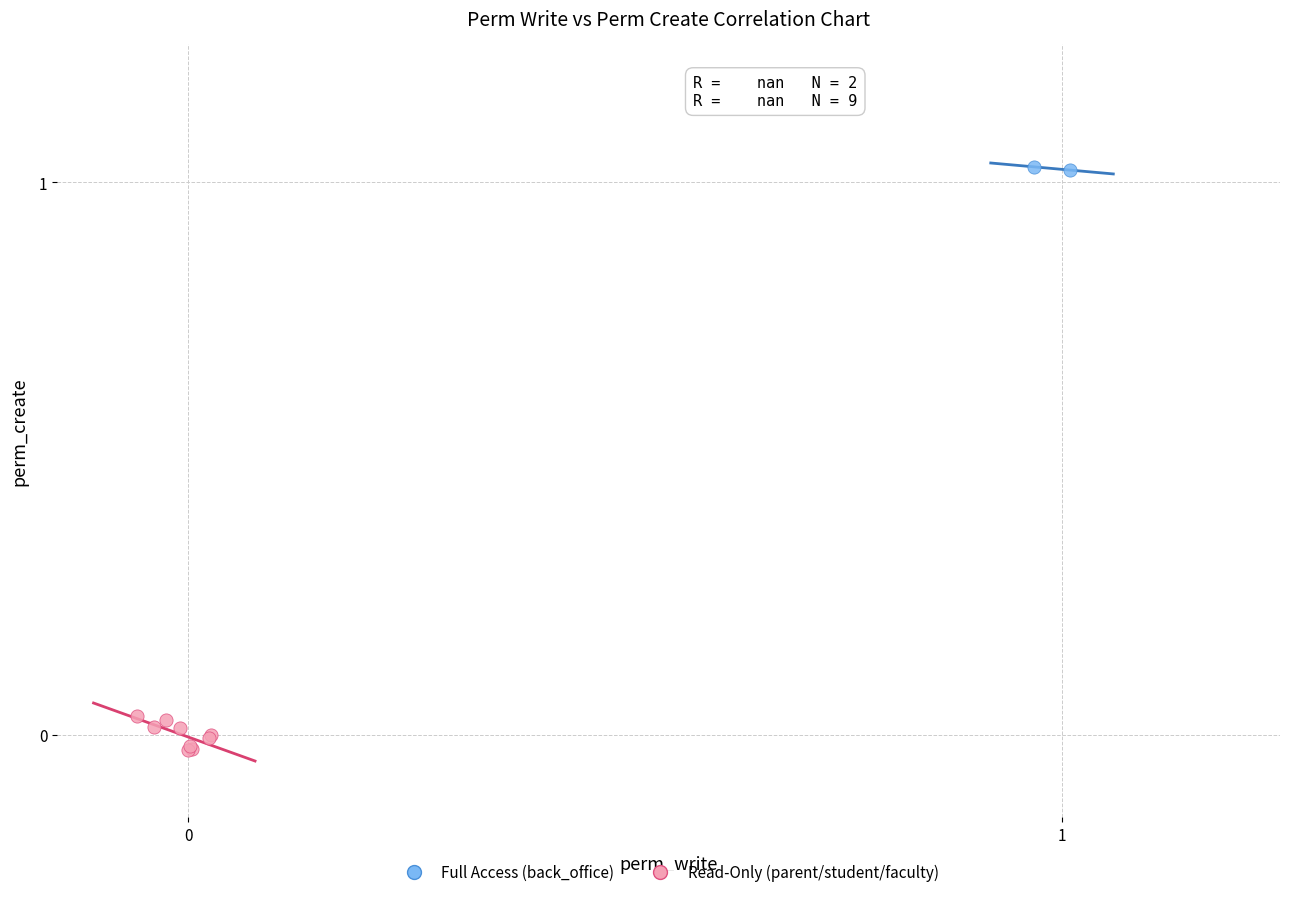

Which series reaches the maximum Y coordinate?

Full Access (back_office)